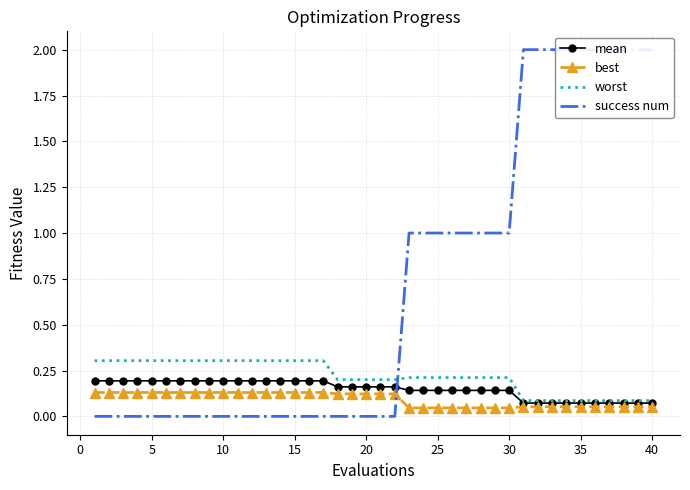

True or false: mean has more than 1 points higher than both neighbors.

False